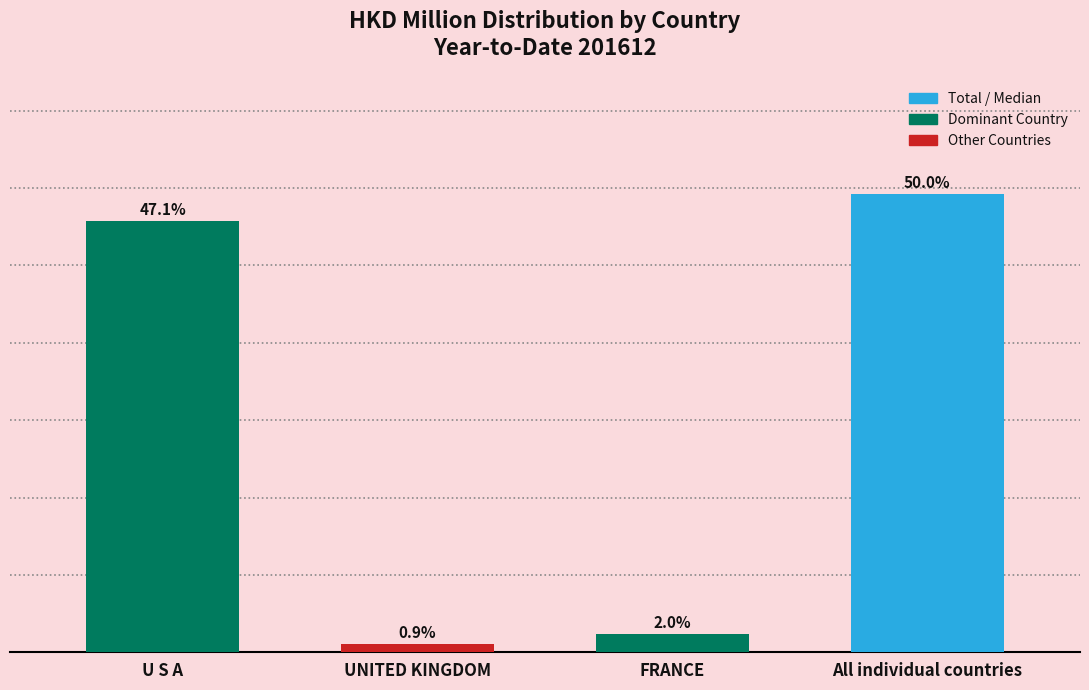

Does the chart contain any negative values?

No